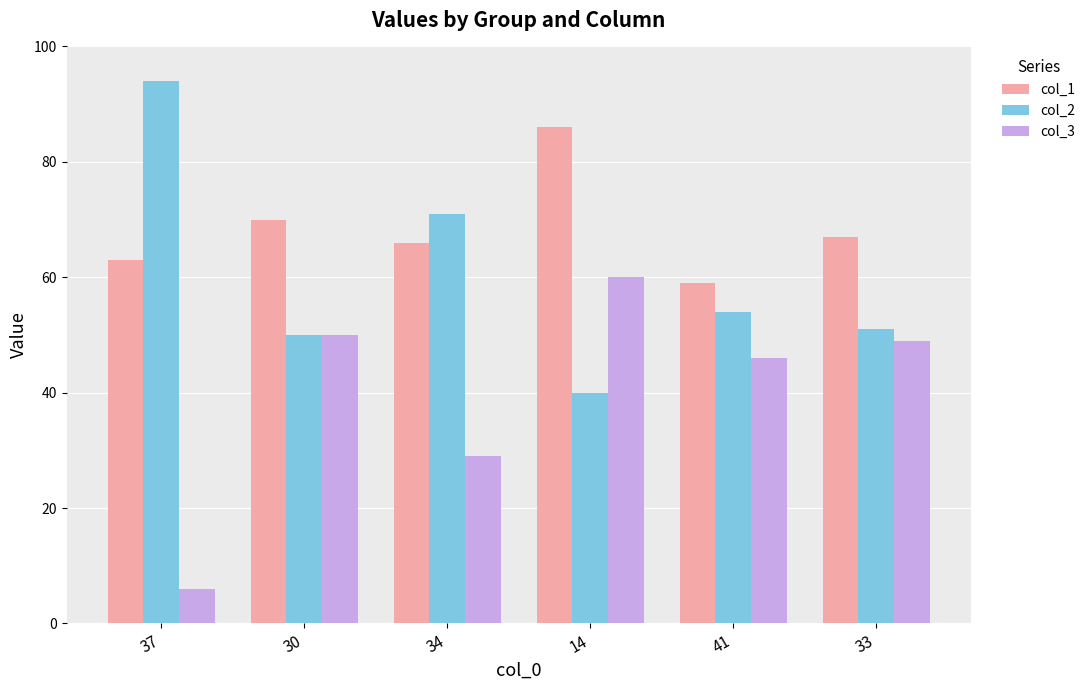

Does the chart contain stacked bars?

No